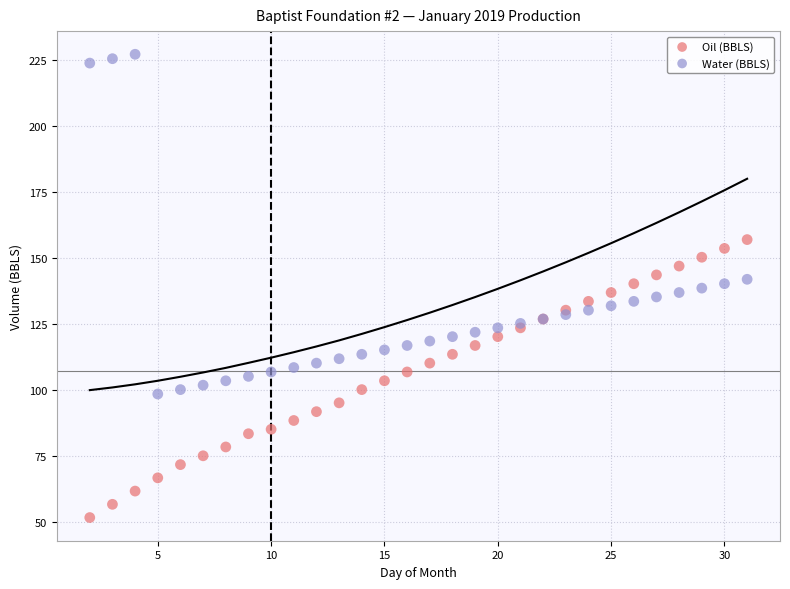

What are all the series names shown in the legend?

Oil (BBLS), Water (BBLS)